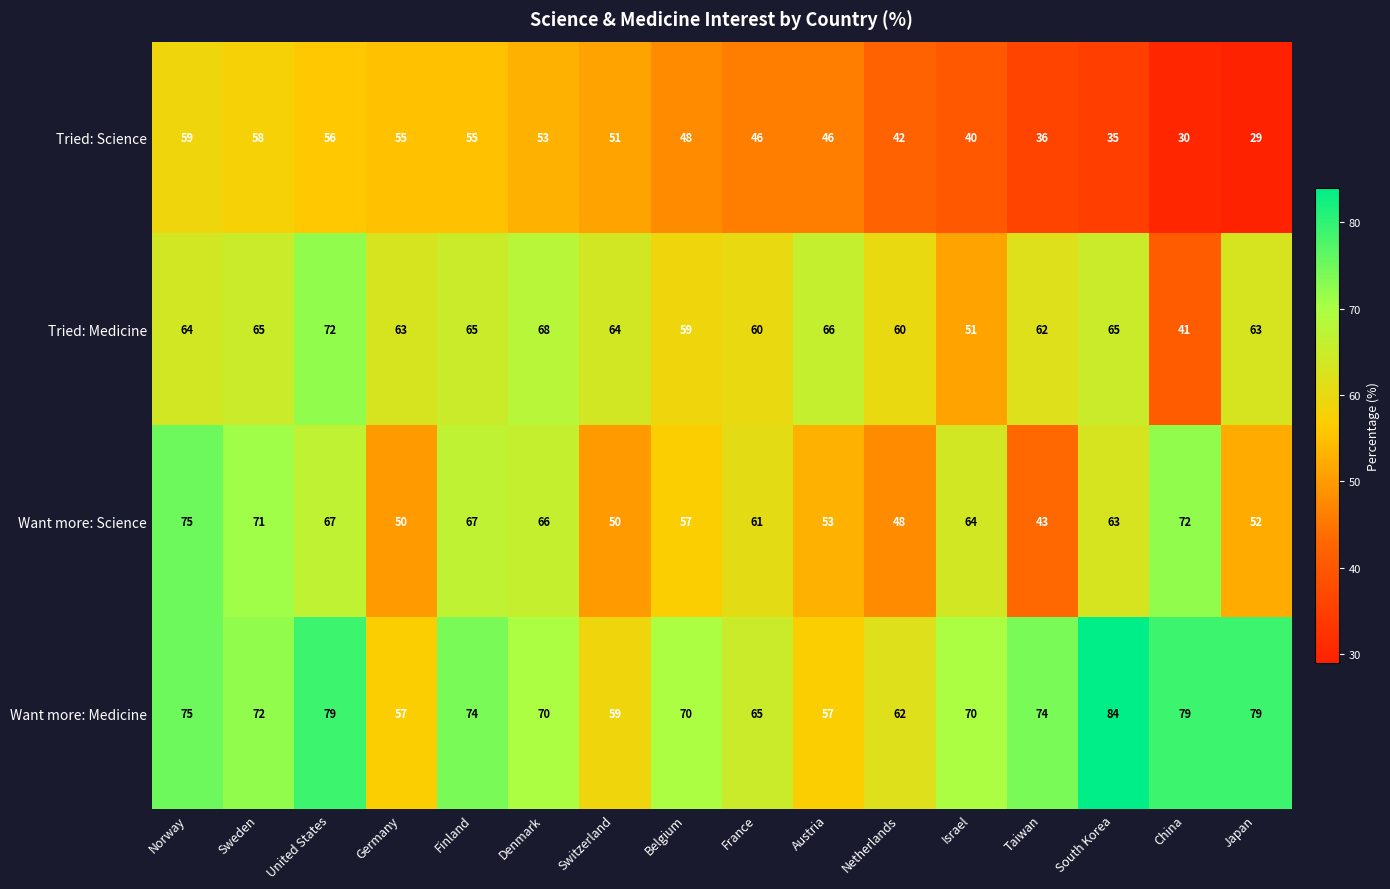

Between Germany and Japan, which series saw the biggest shift?

Tried: Science